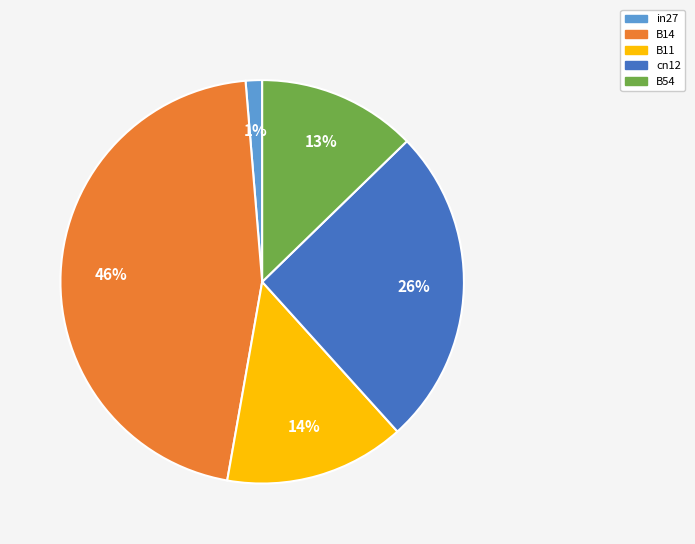

Is there any slice that represents more than half of the pie?

No